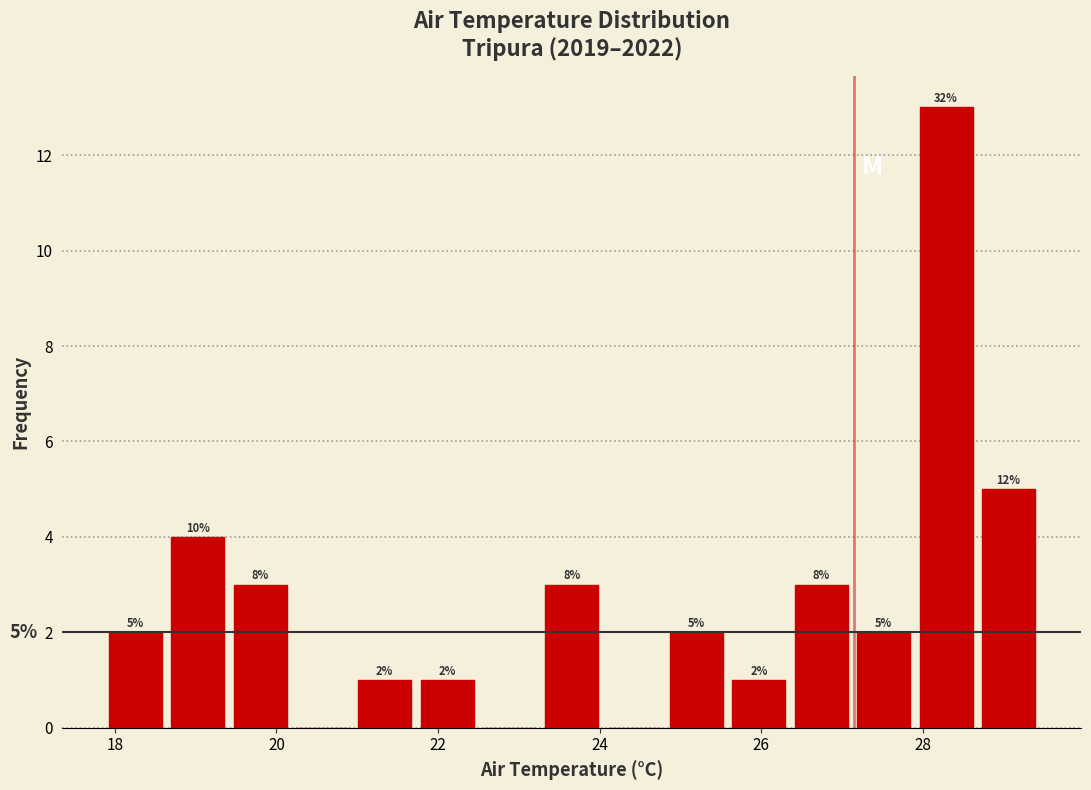

Read against the x-axis, roughly where is the centre of the tallest bar?

28.2